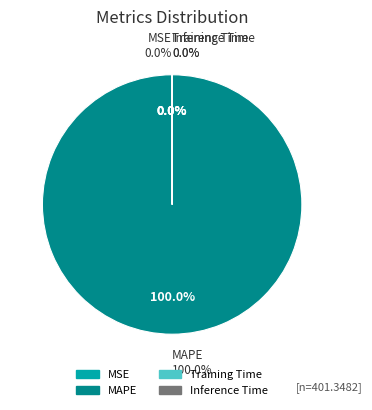

How many slices are in this pie chart?

4